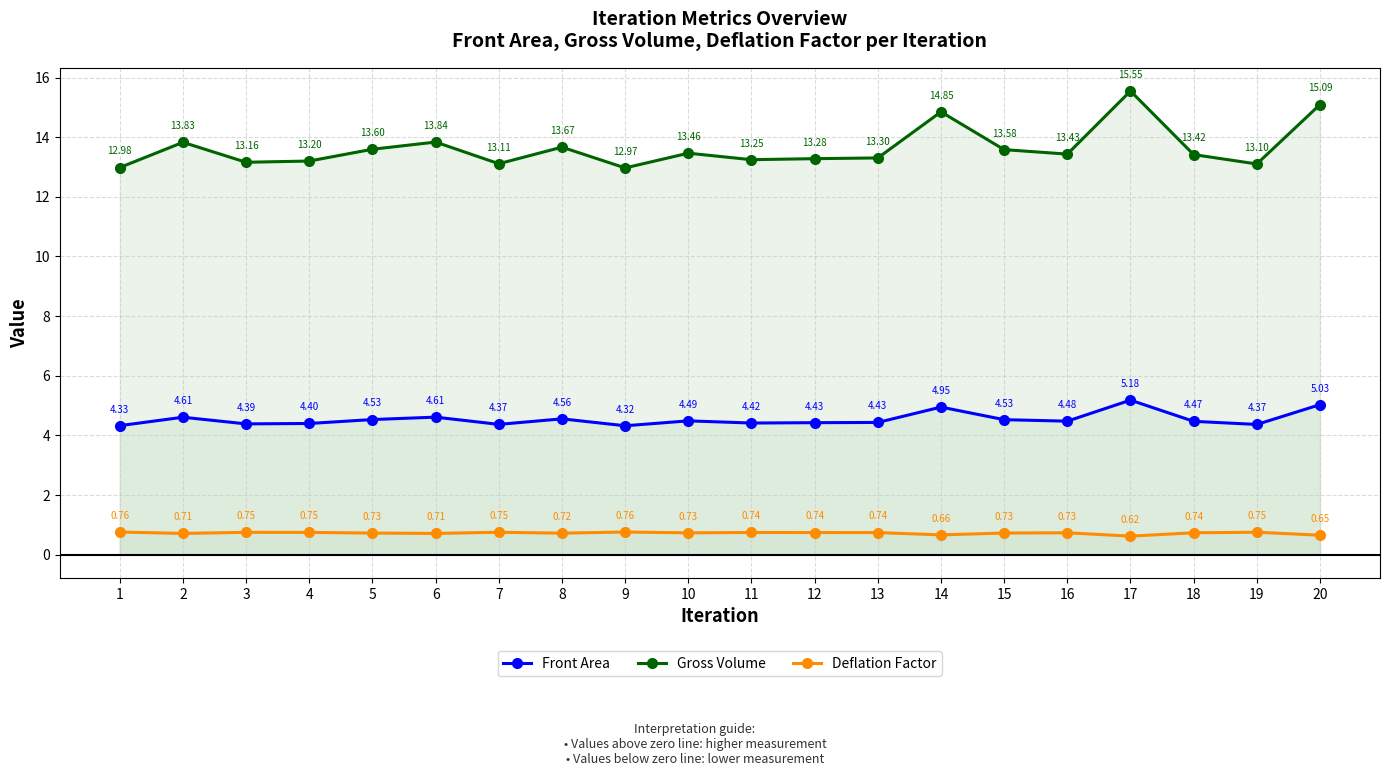

Reading left to right, transcribe all the data shown in this chart.

Front Area: 4.3	4.6	4.4	4.4	4.5	4.6	4.4	4.6	4.3	4.5	4.4	4.4	4.4	4.9	4.5	4.5	5.2	4.5	4.4	5.0
Gross Volume: 13.0	13.8	13.2	13.2	13.6	13.8	13.1	13.7	13.0	13.5	13.2	13.3	13.3	14.8	13.6	13.4	15.5	13.4	13.1	15.1
Deflation Factor: 0.8	0.7	0.7	0.7	0.7	0.7	0.8	0.7	0.8	0.7	0.7	0.7	0.7	0.7	0.7	0.7	0.6	0.7	0.8	0.7